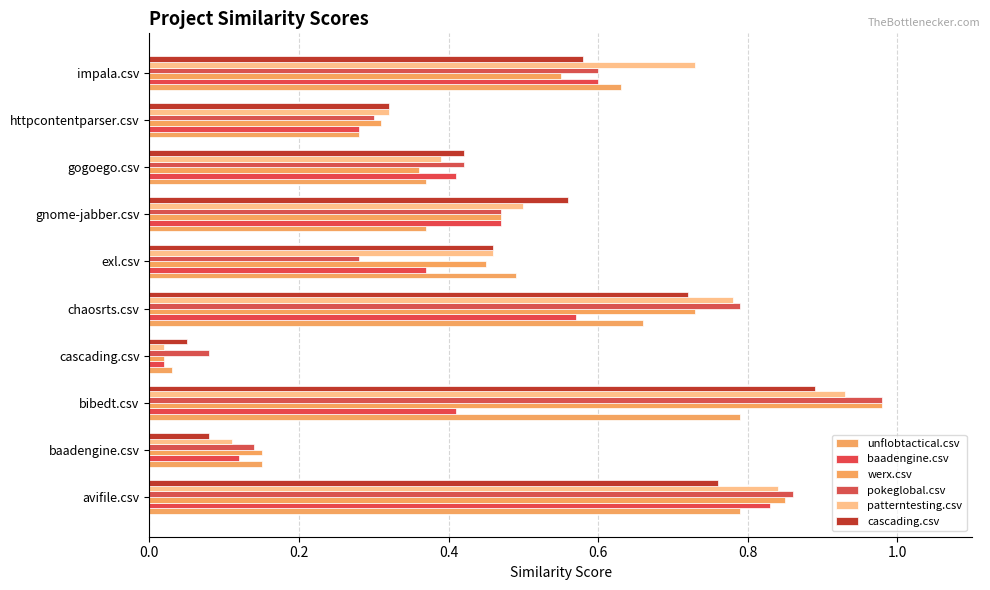

What is the difference between the second highest and minimum values in the cascading.csv series?

0.7